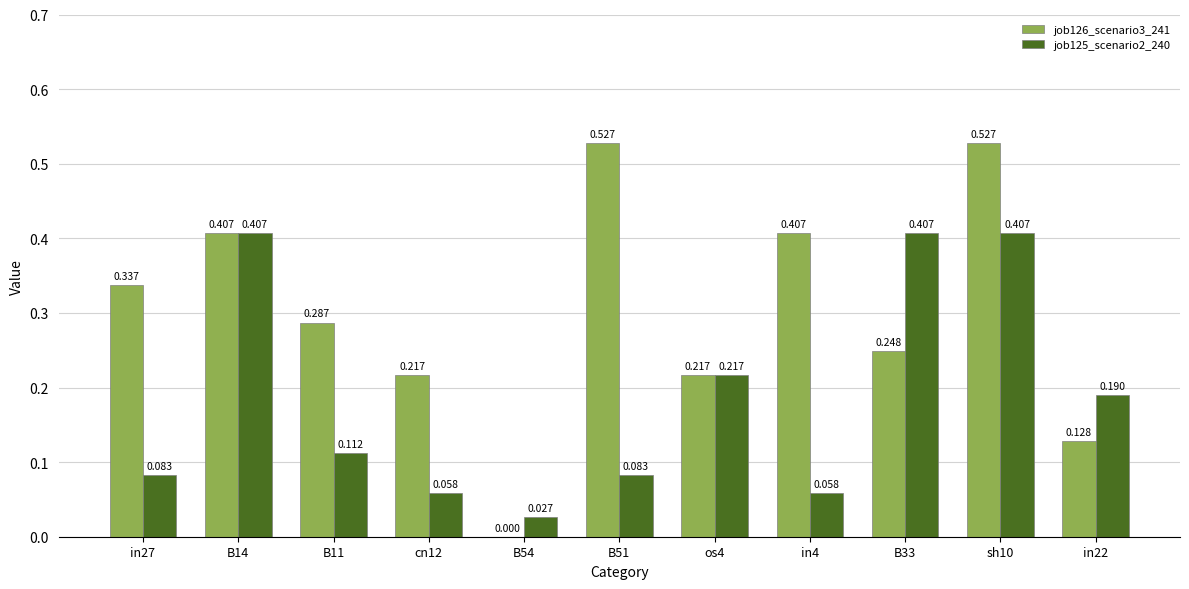

How many data points does each series have?

11